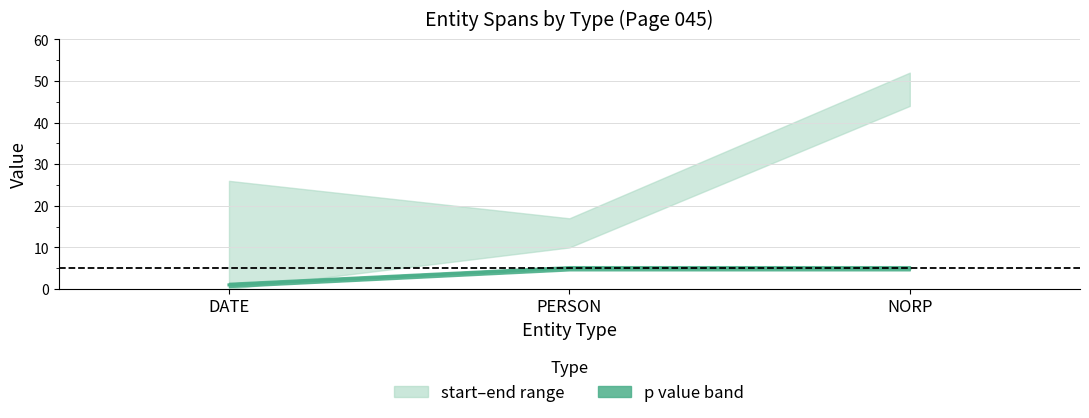

Count the number of categories in the chart.

3